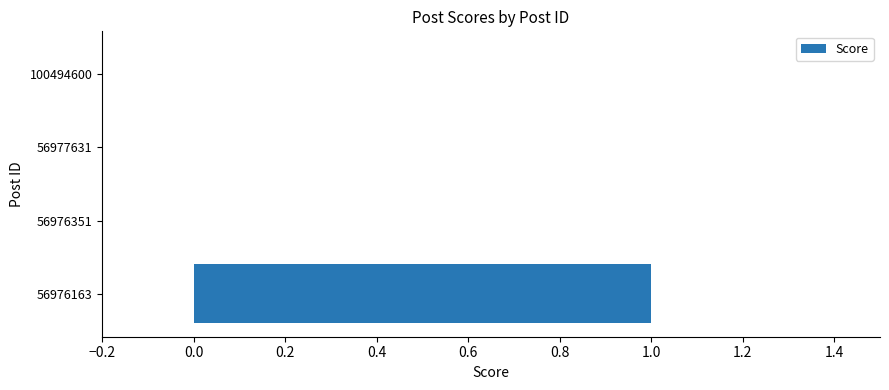

True or false: the data shows -1 at 56977631.

False